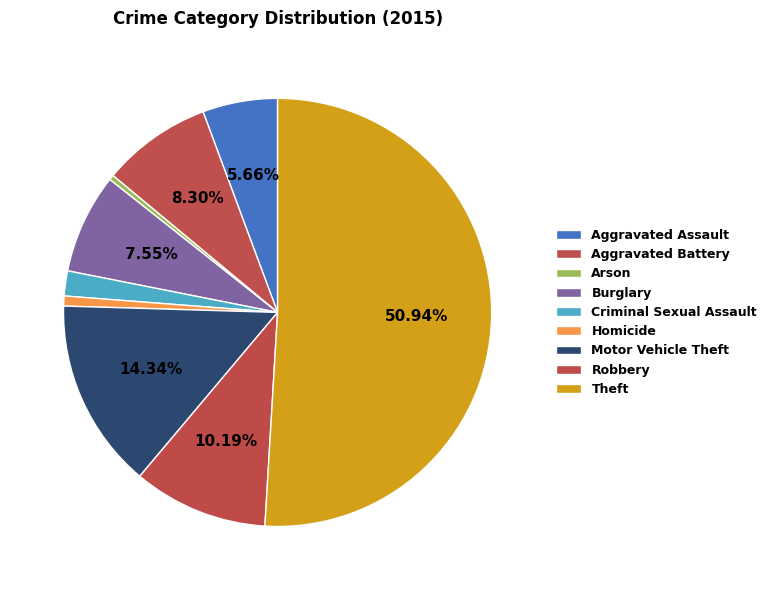

What is the ratio of the value at Motor Vehicle Theft to the value at Criminal Sexual Assault?

7.6